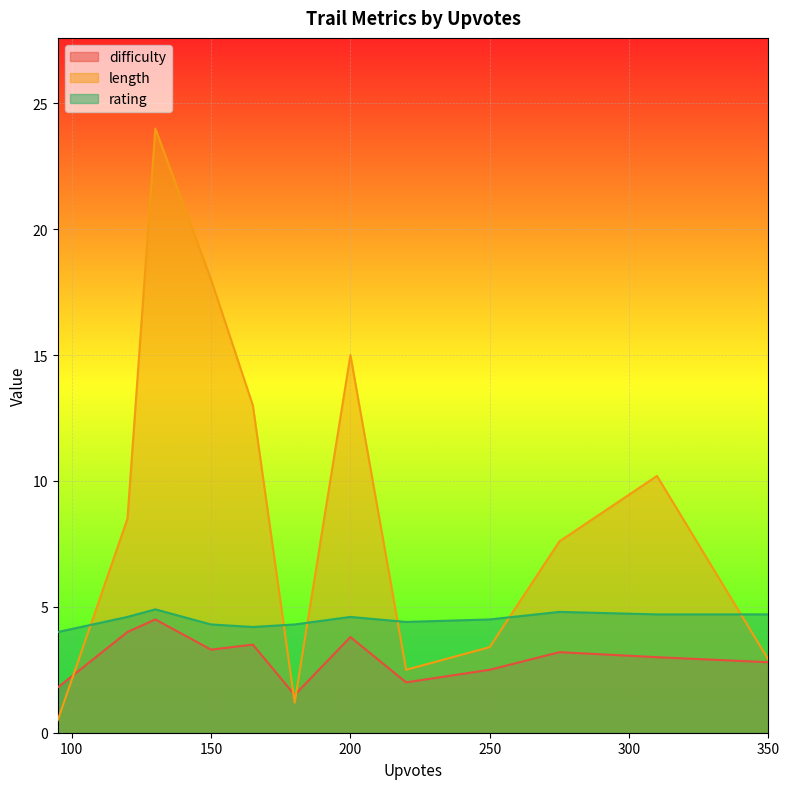

The value of difficulty at 200 is 6.8. True or false?

False